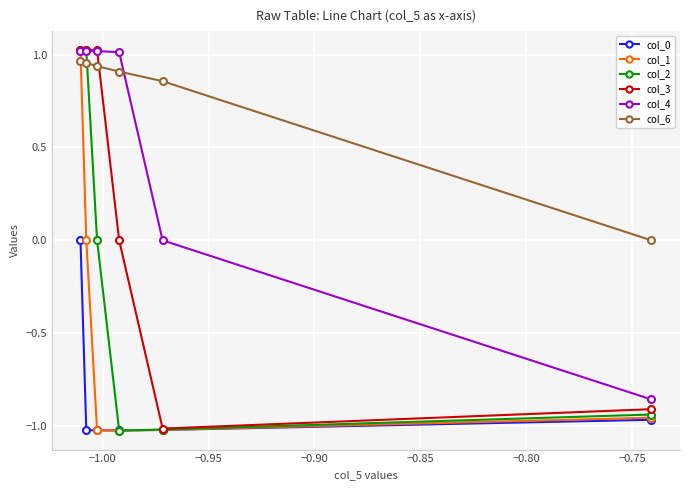

Which series has the largest total across all categories?

col_6